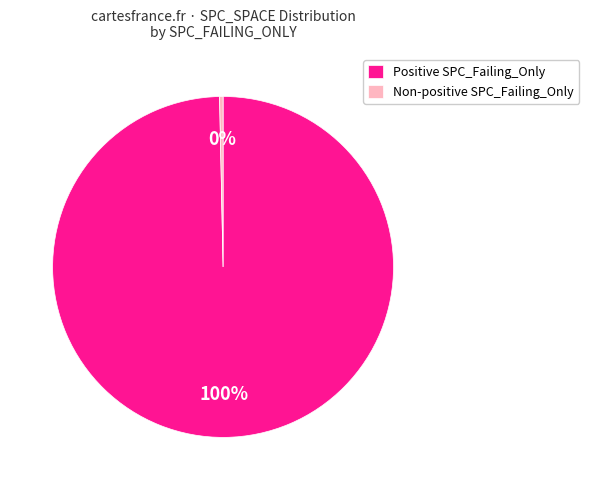

True or false: Positive SPC_Failing_Only accounts for 100% of the total.

True